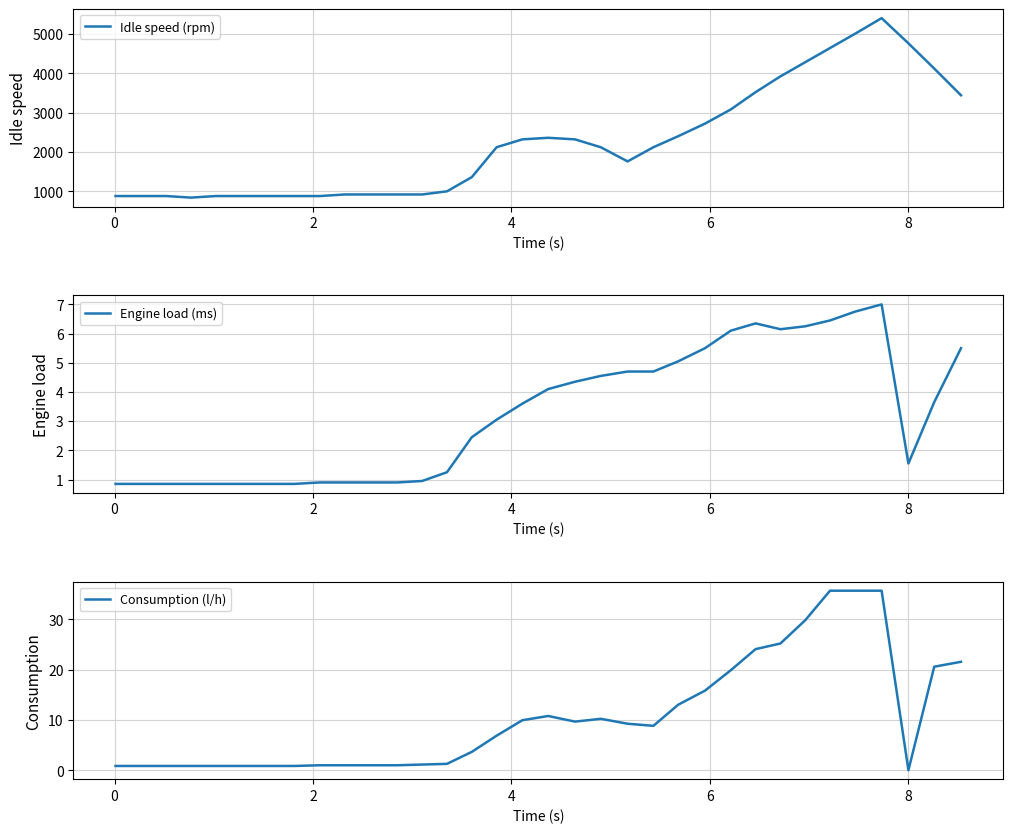

True or false: Consumption (l/h) and Idle speed (rpm) intersect in this chart.

False